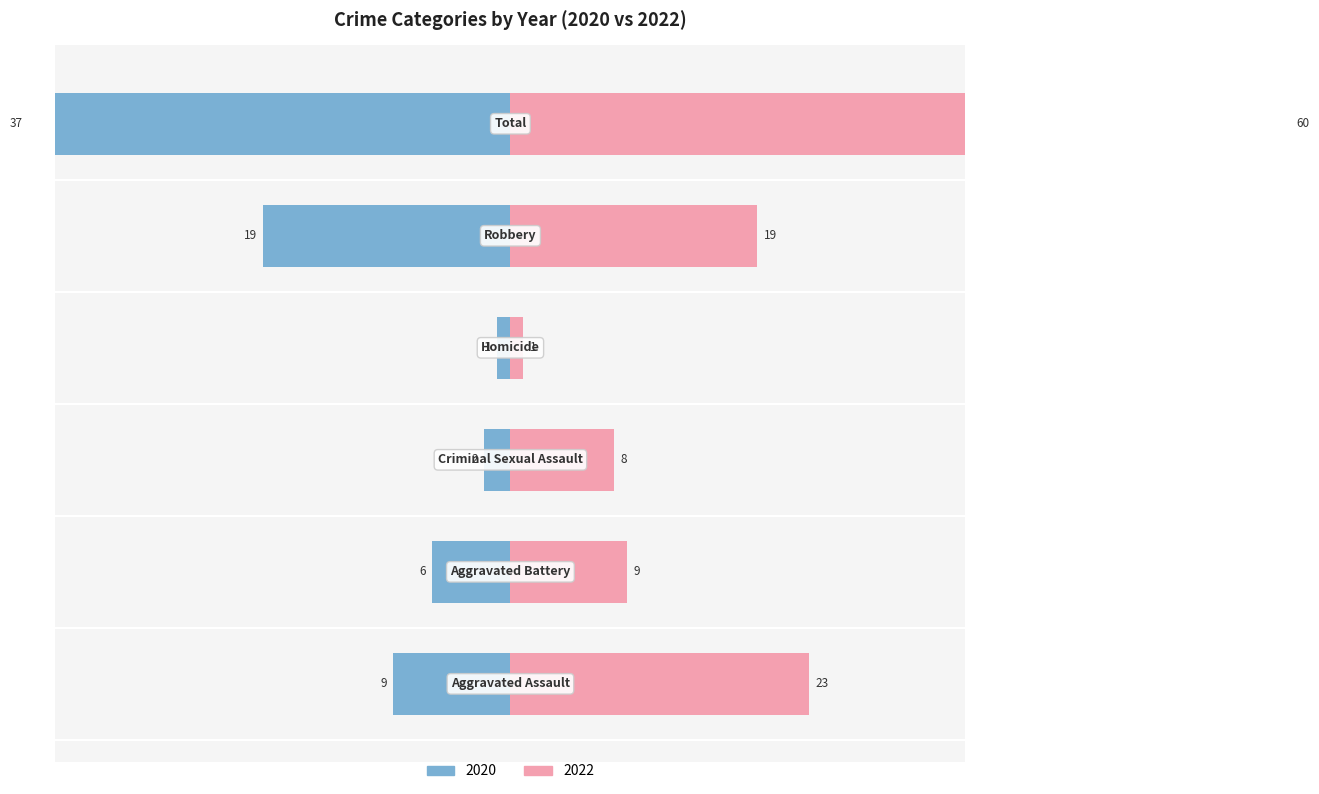

Which label corresponds to the smallest value in the chart?

Homicide